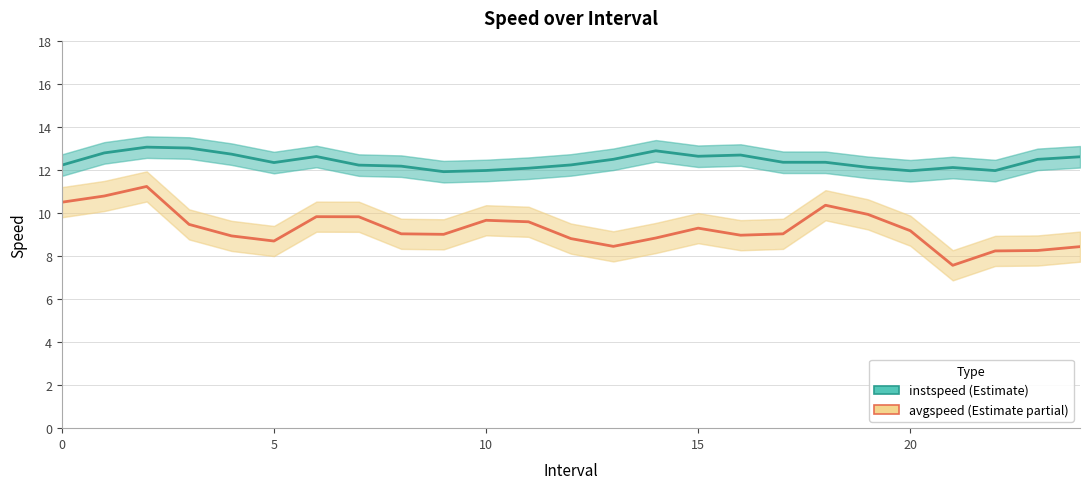

What is the sum of all instspeed values?

310.0